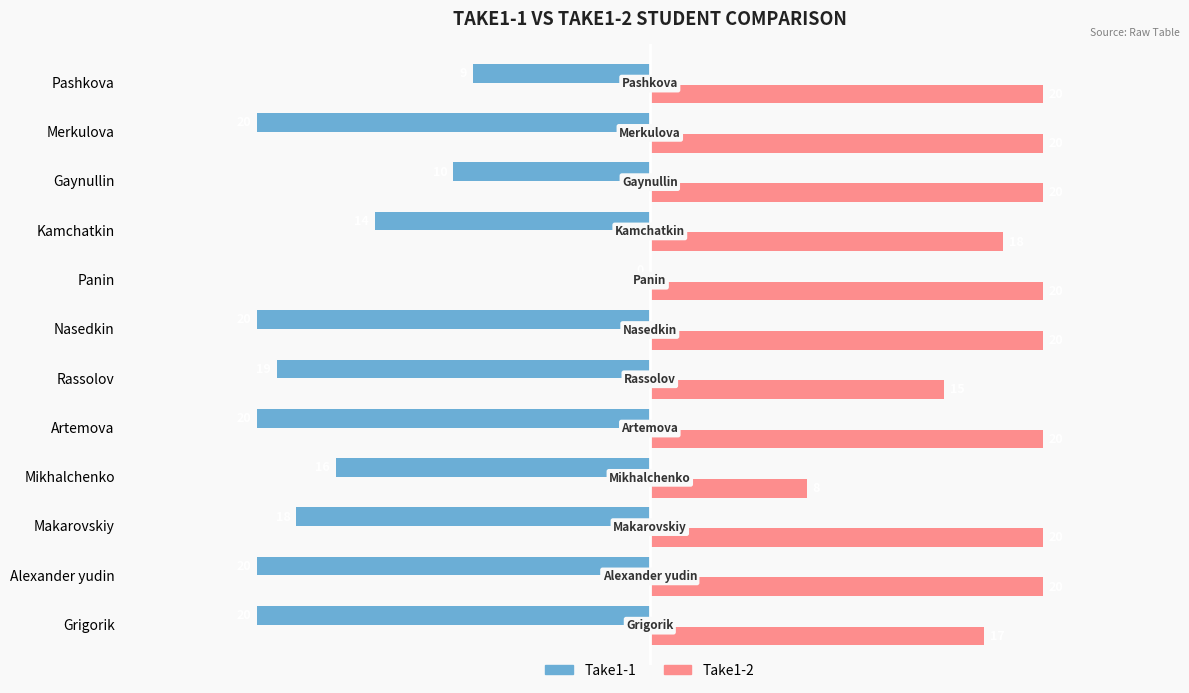

Read the Take1-1 value at Alexander yudin, to the nearest 10.

-20